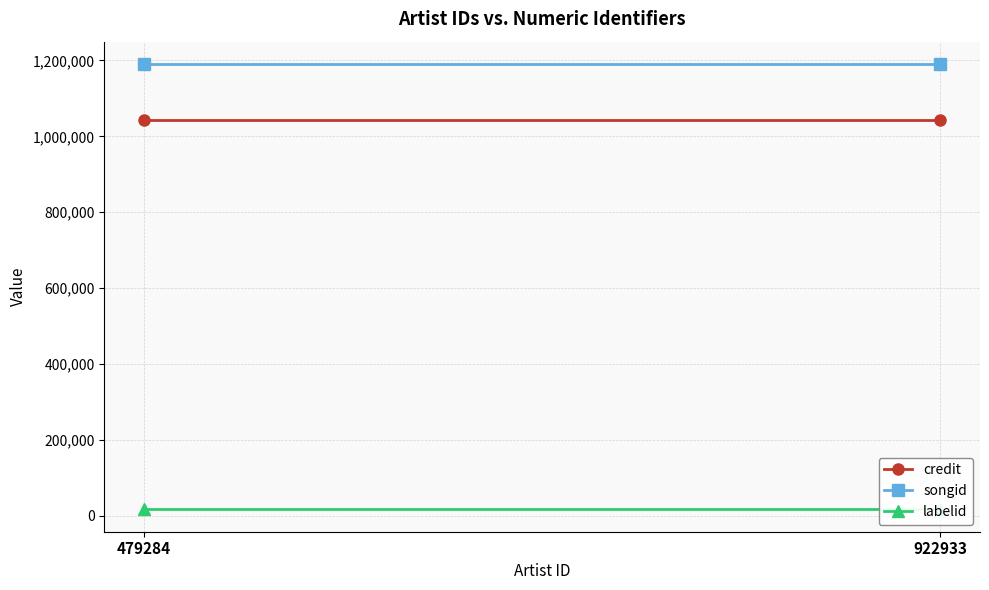

What is the value of the labelid point at the 1st from the left?

17048